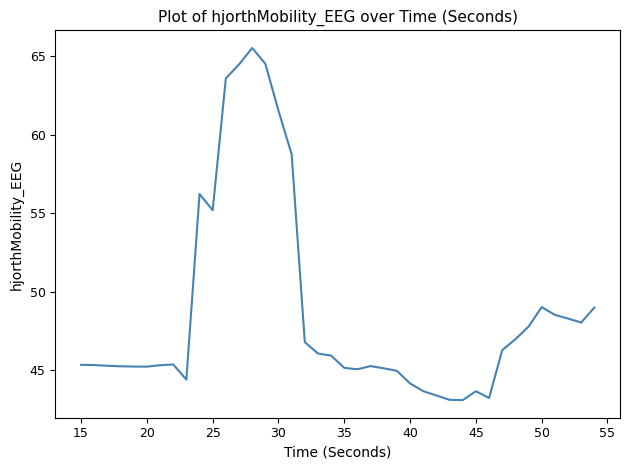

What is the maximum value shown in the chart?

65.5